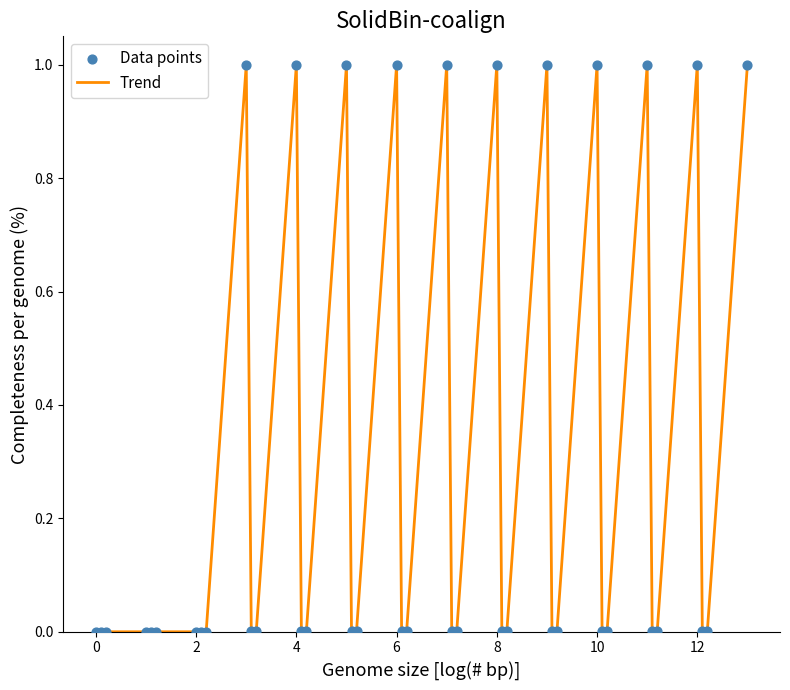

What is the greatest value displayed?

1.0